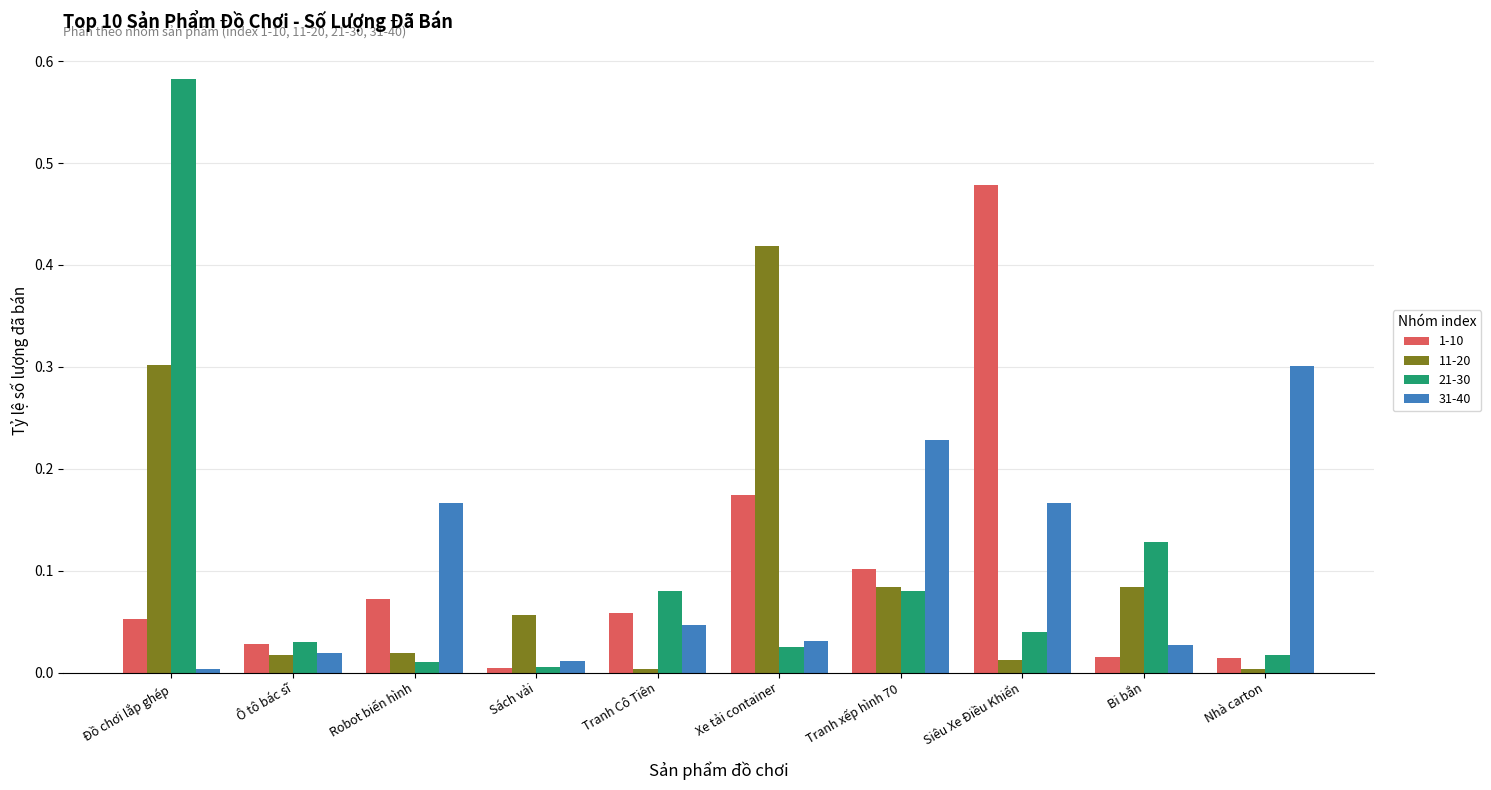

Between Robot biến hình and Siêu Xe Điều Khiển, which series saw the biggest shift?

1-10